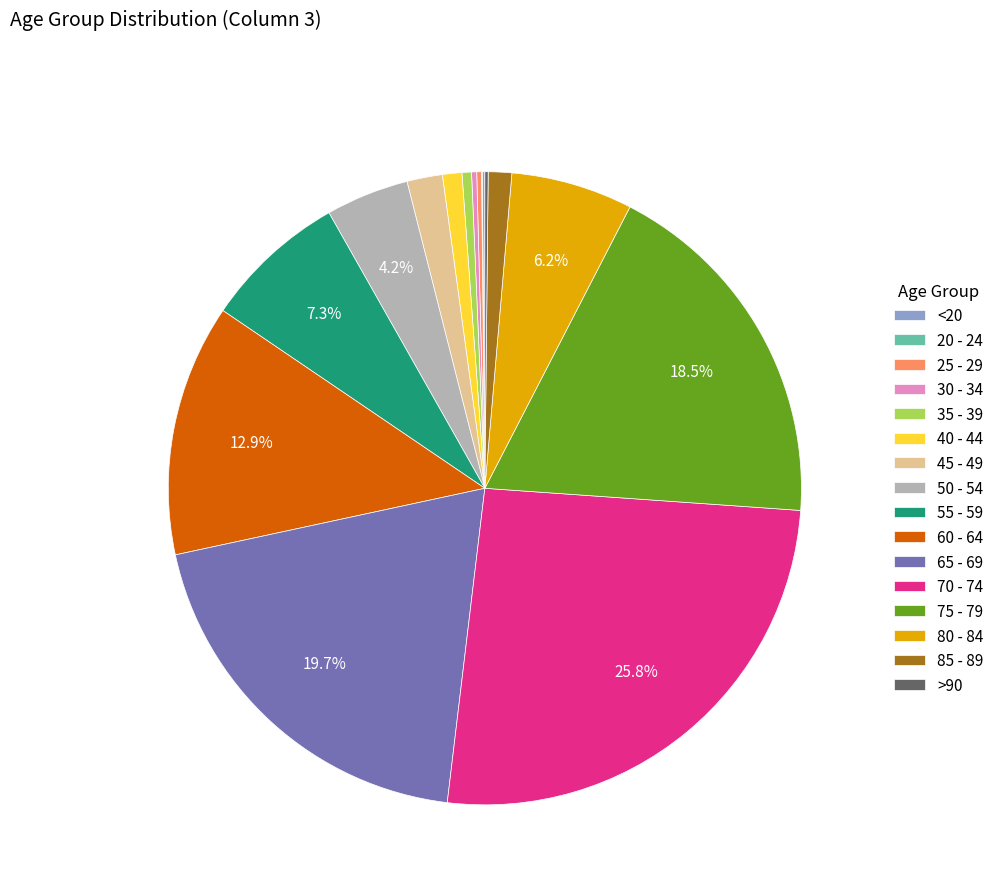

Is there a majority slice in this chart?

No